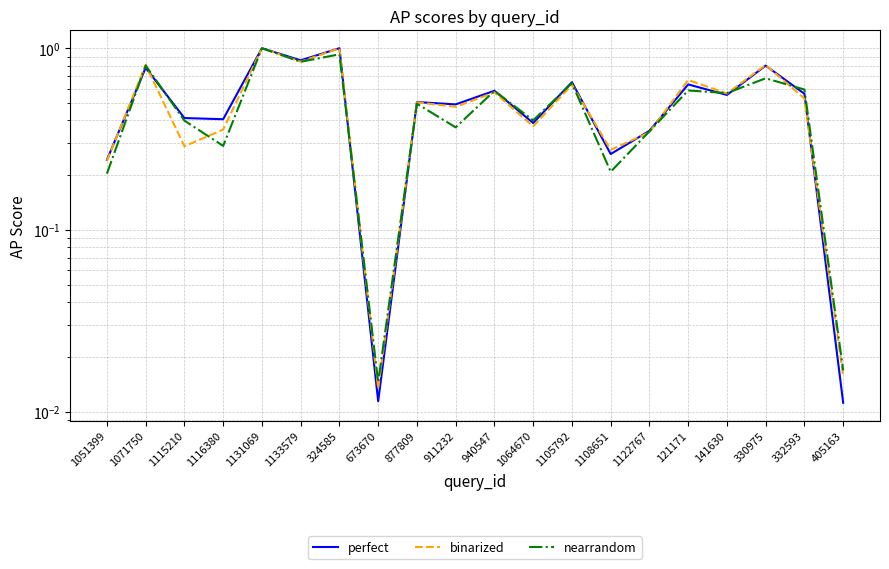

Reading left to right, extract all data points from this chart.

perfect: 0.2	0.8	0.4	0.4	1.0	0.9	1.0	0.0	0.5	0.5	0.6	0.4	0.7	0.3	0.4	0.6	0.6	0.8	0.6	0.0
binarized: 0.2	0.8	0.3	0.4	1.0	0.8	1.0	0.0	0.5	0.5	0.6	0.4	0.6	0.3	0.3	0.7	0.6	0.8	0.5	0.0
nearrandom: 0.2	0.8	0.4	0.3	1.0	0.8	0.9	0.0	0.5	0.4	0.6	0.4	0.6	0.2	0.3	0.6	0.6	0.7	0.6	0.0